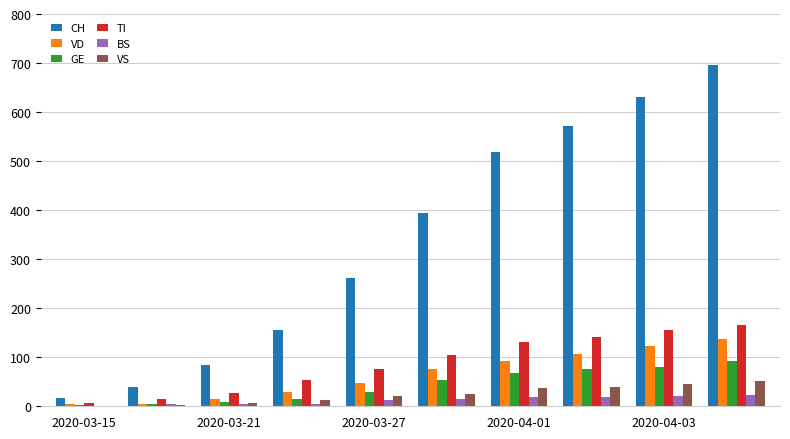

What is the greatest value displayed?

697